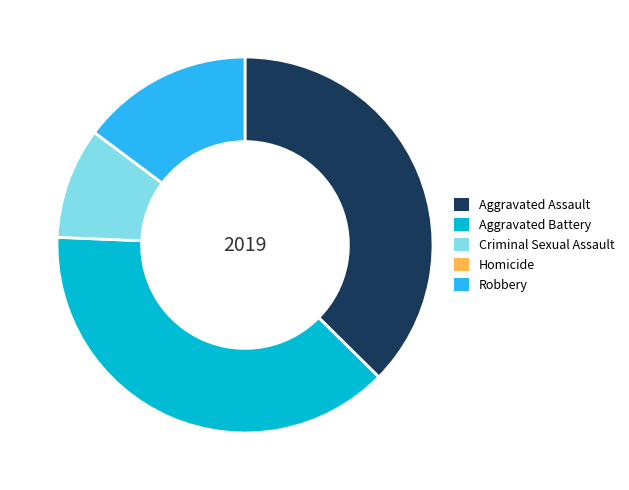

Which has a higher value, Aggravated Battery or Robbery?

Aggravated Battery